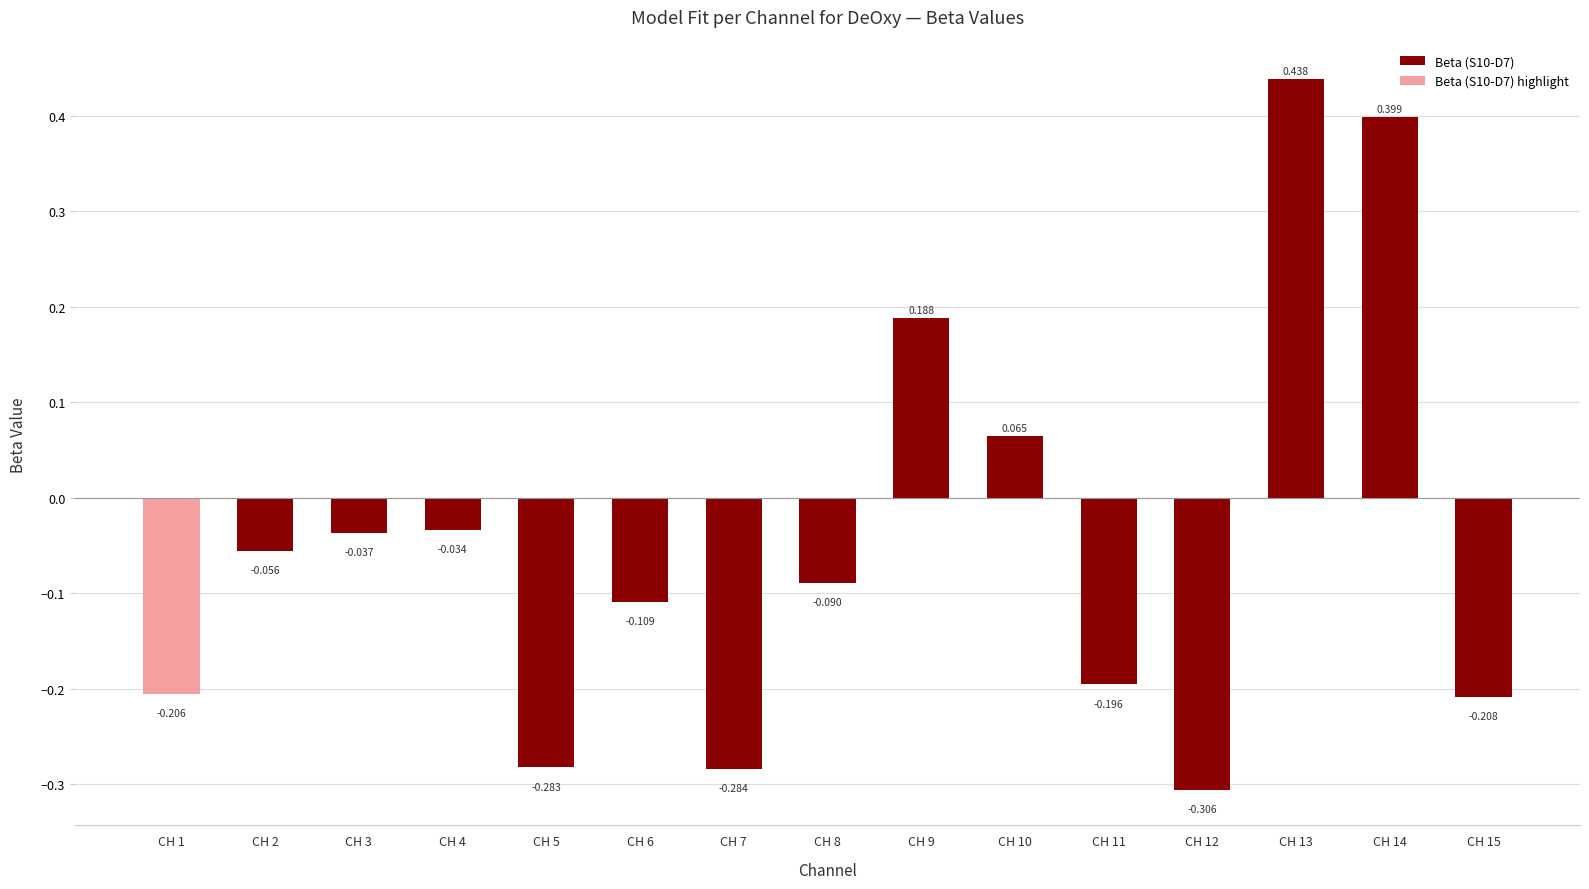

Where does the data first go above 0?

CH 9